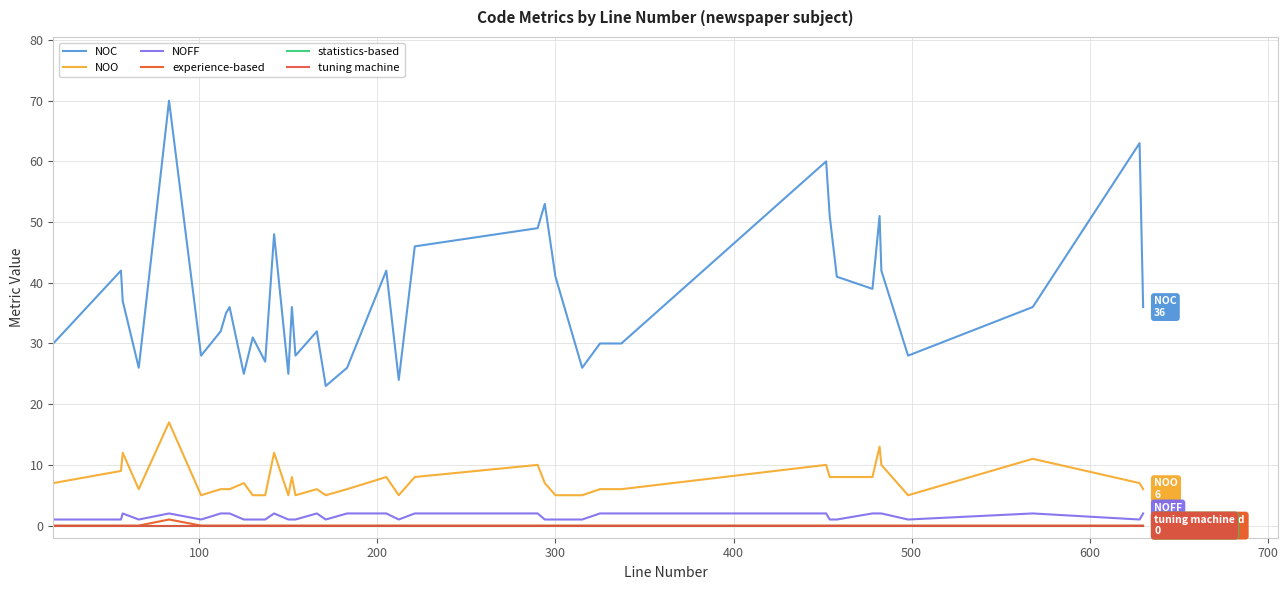

Does the chart display data point markers on the line(s)?

No